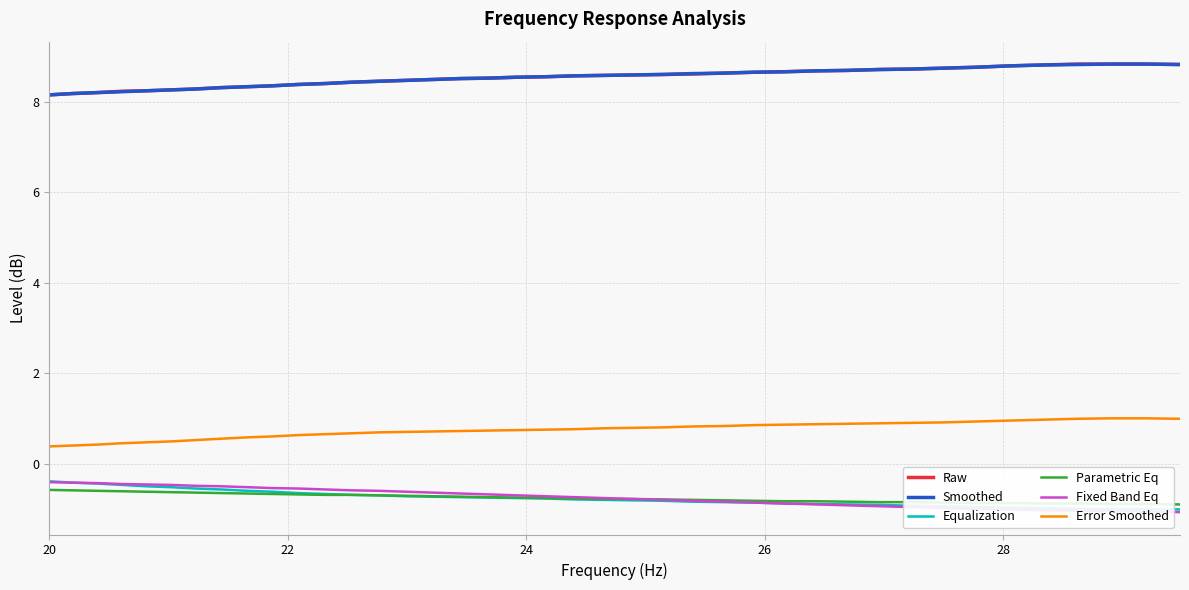

True or false: Raw and Fixed Band Eq intersect in this chart.

False